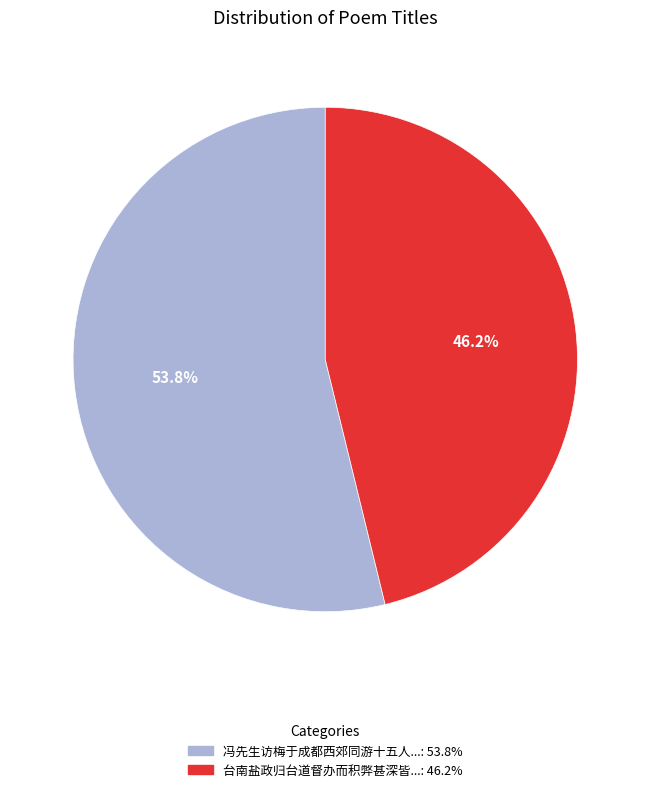

Does any single category account for the majority?

Yes